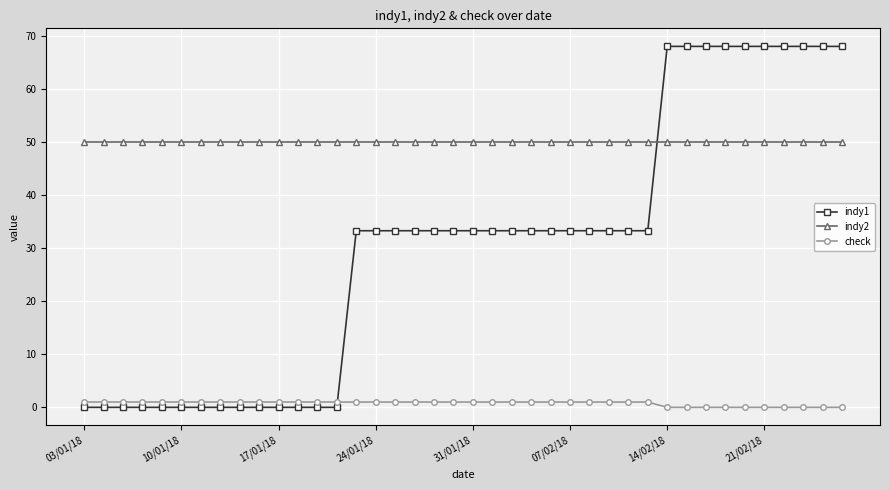

What is the greatest value displayed?

68.1